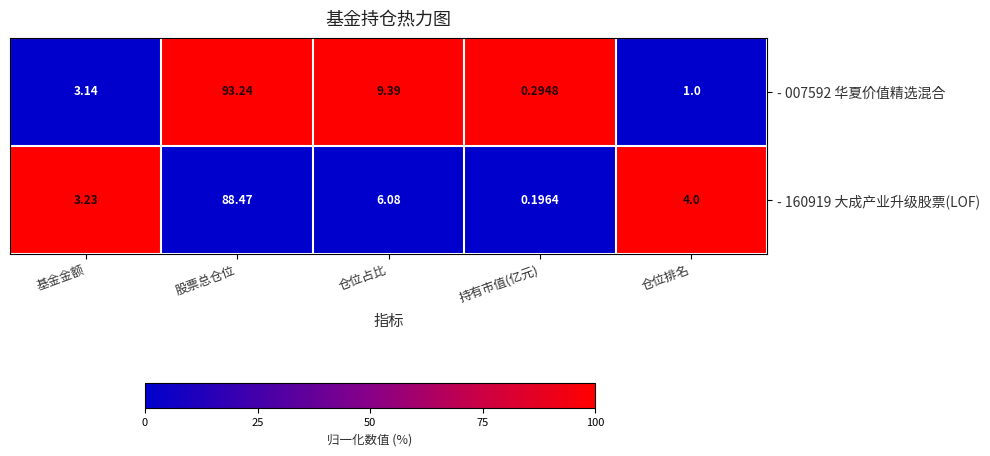

At which label does - 007592 华夏价值精选混合 reach its peak?

股票总仓位